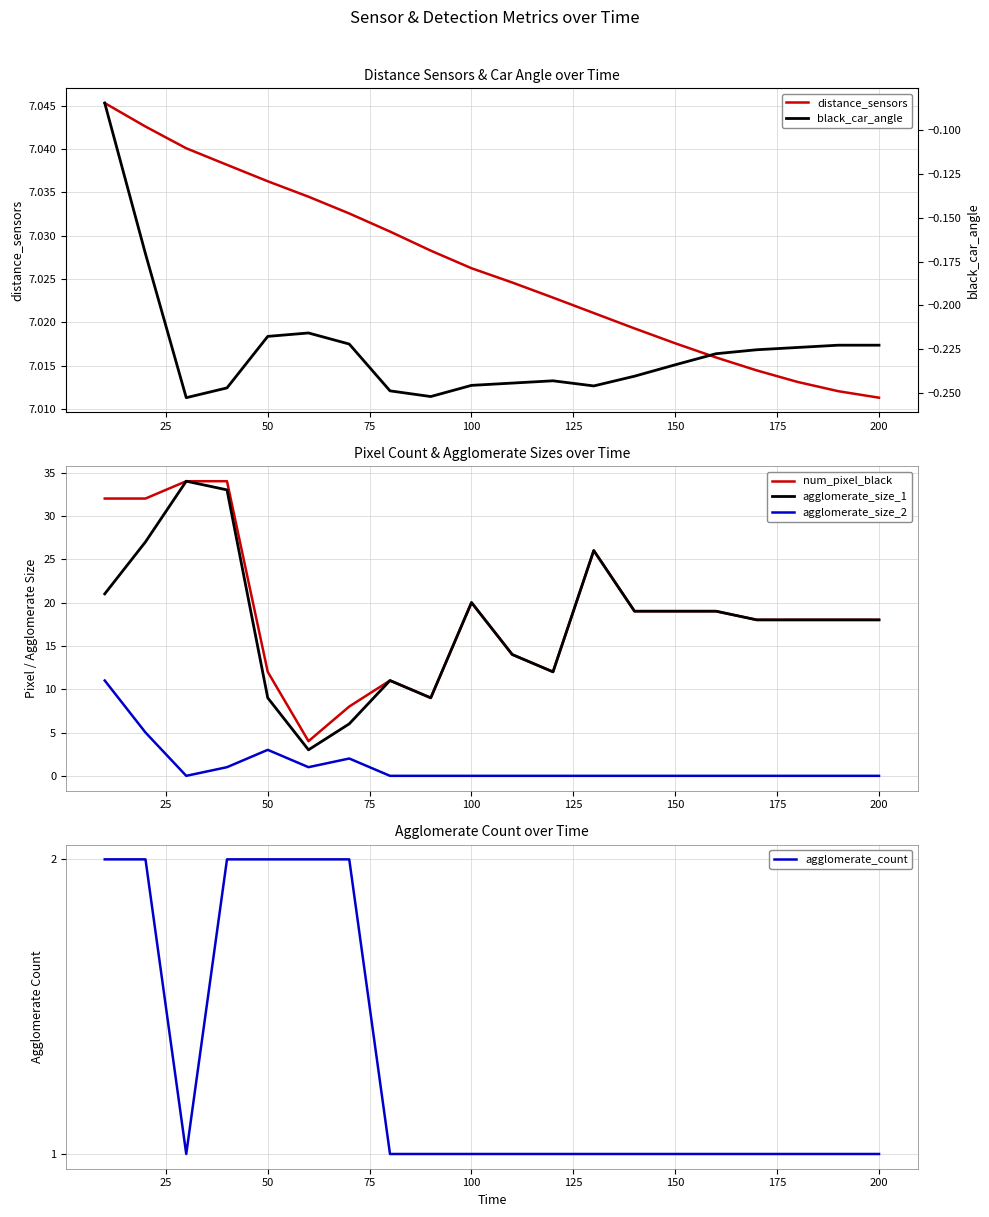

Where is distance_sensors nearest to the value 7?

200